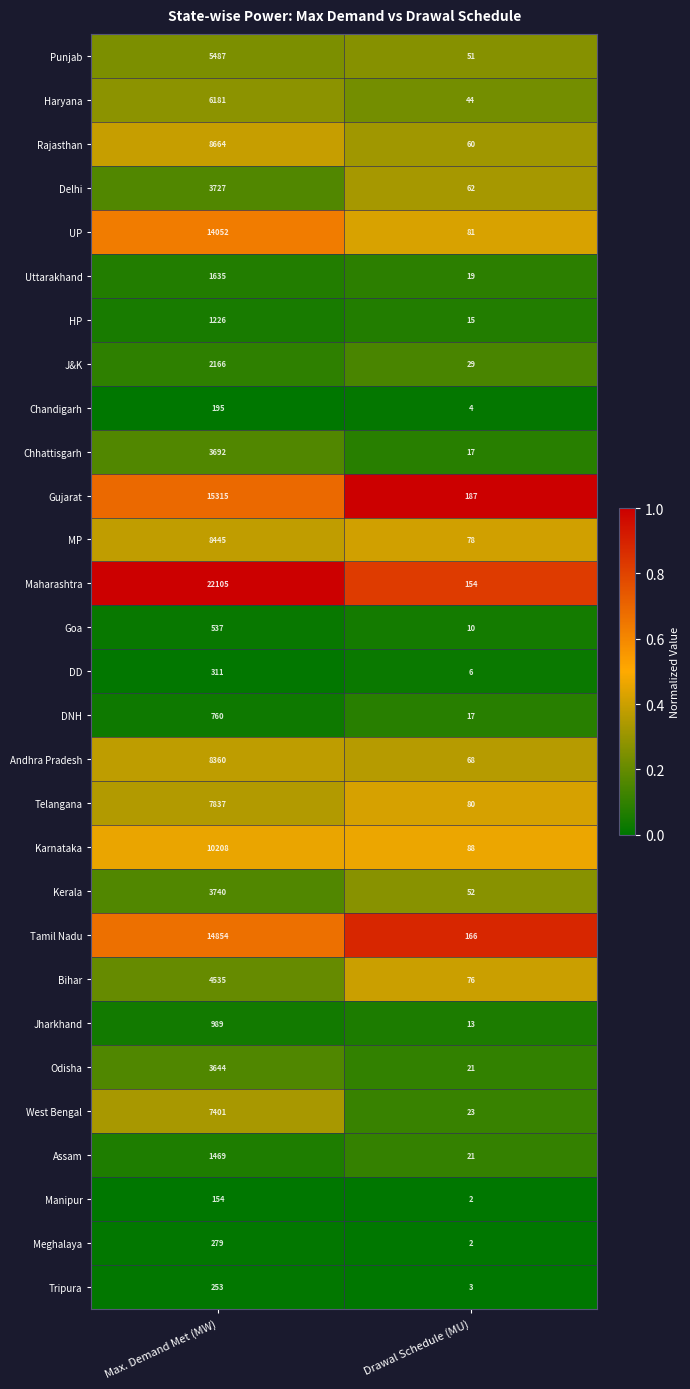

What value does the DNH series have at Drawal Schedule (MU), to the nearest 10?

20